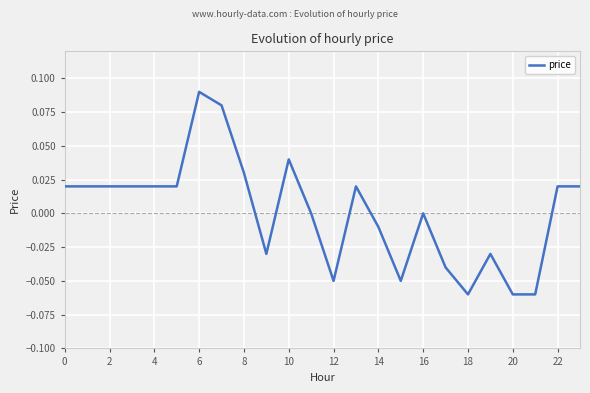

How many lines are shown in the chart?

1